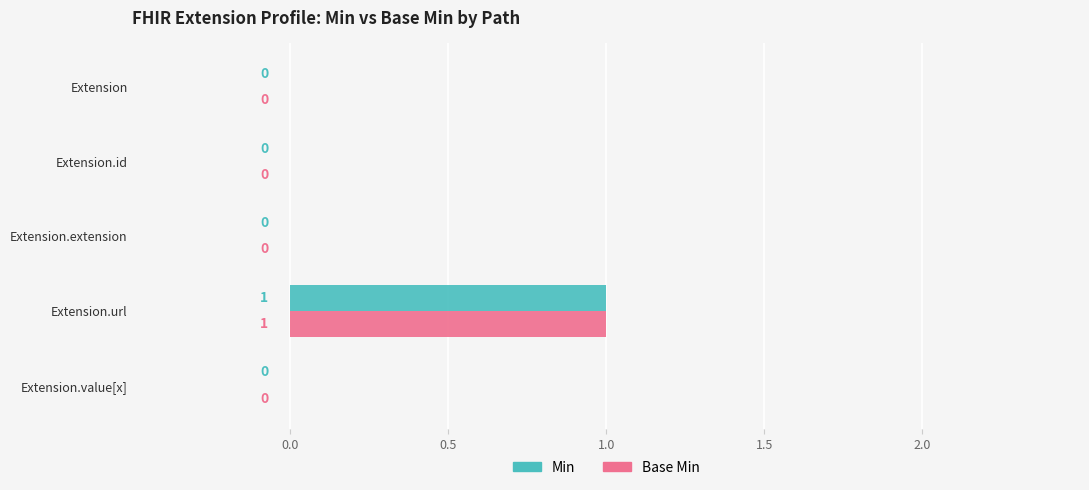

Is it true that Min equals 1 at Extension.value[x]?

False